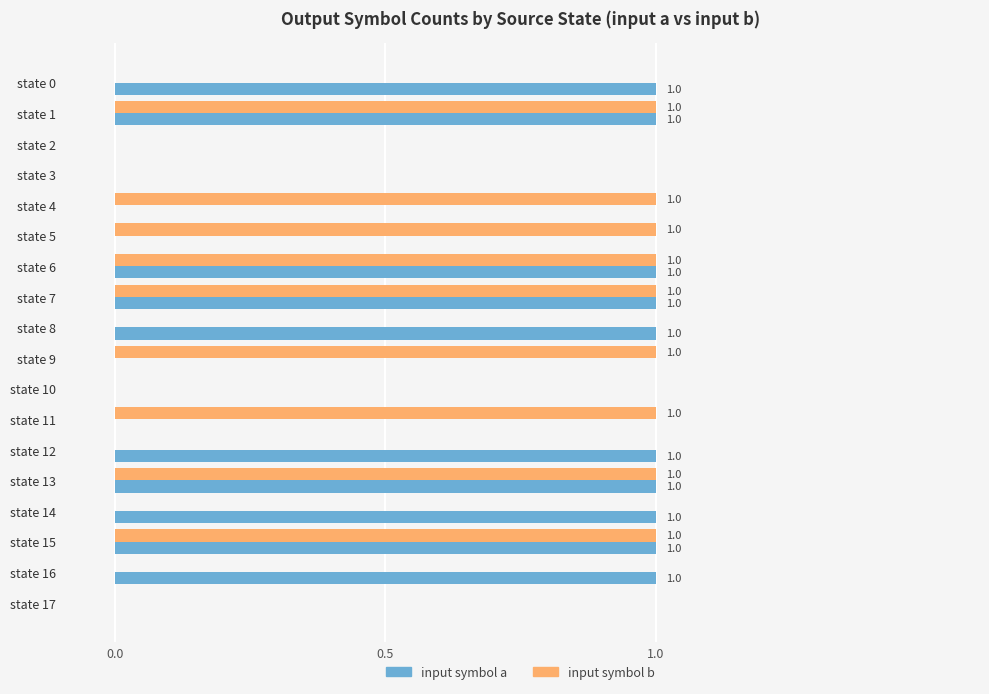

What is the sum of all input symbol a values?

10